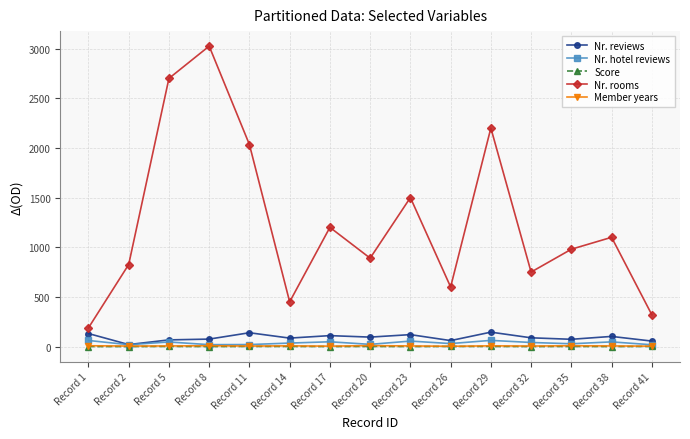

True or false: Nr. hotel reviews and Nr. rooms cross at least once.

False